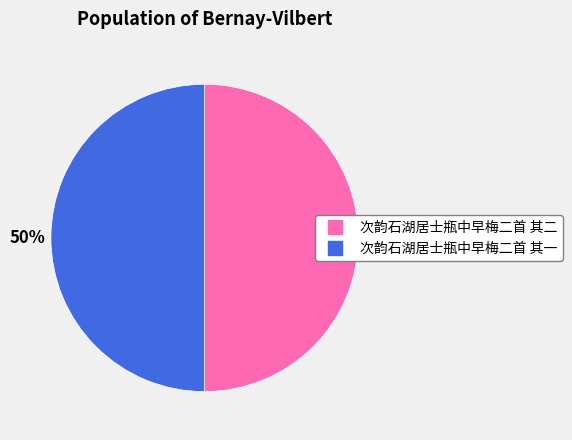

To the nearest percent, what portion does 次韵石湖居士瓶中早梅二首 其二 represent?

50%